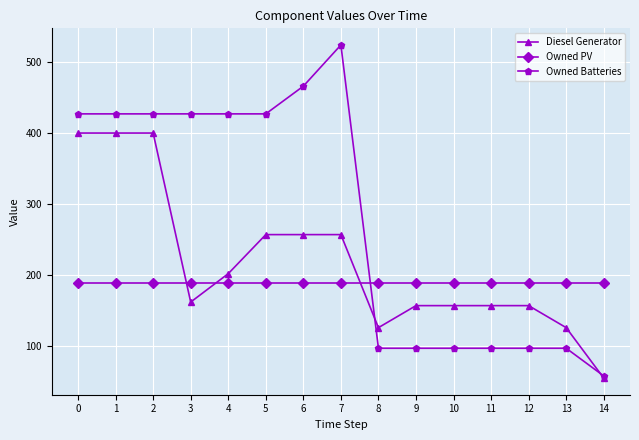

What is the sum of all Owned Batteries values?

4192